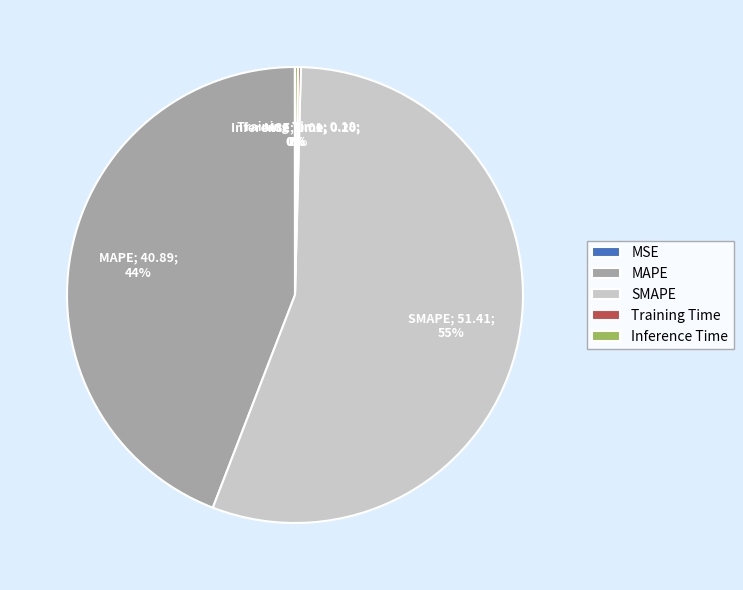

Which category has the biggest portion of the pie?

SMAPE